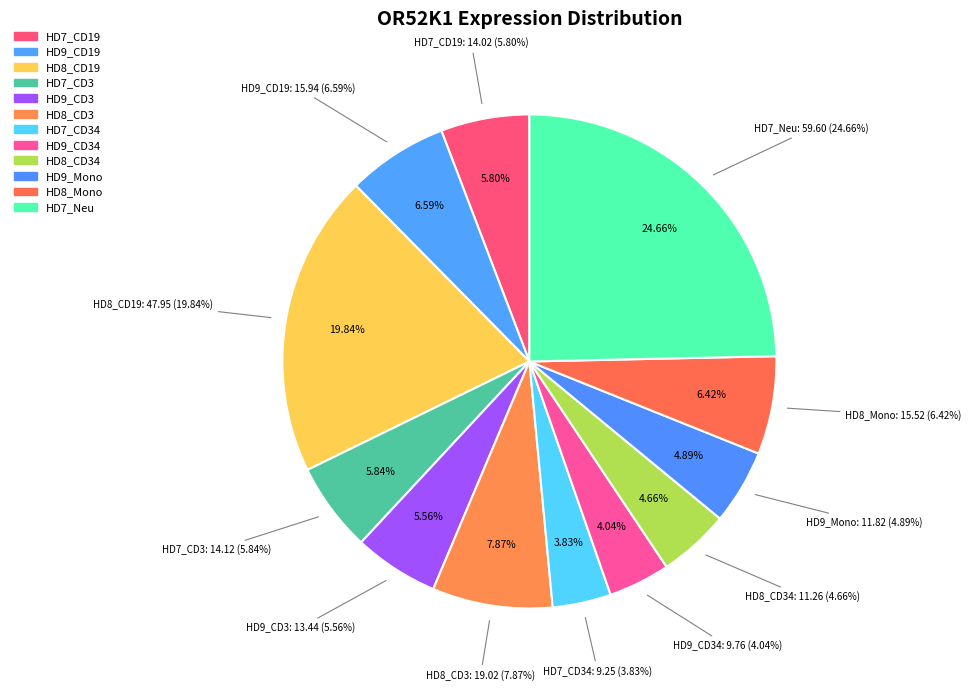

What is the largest slice in the pie chart?

HD7_Neu